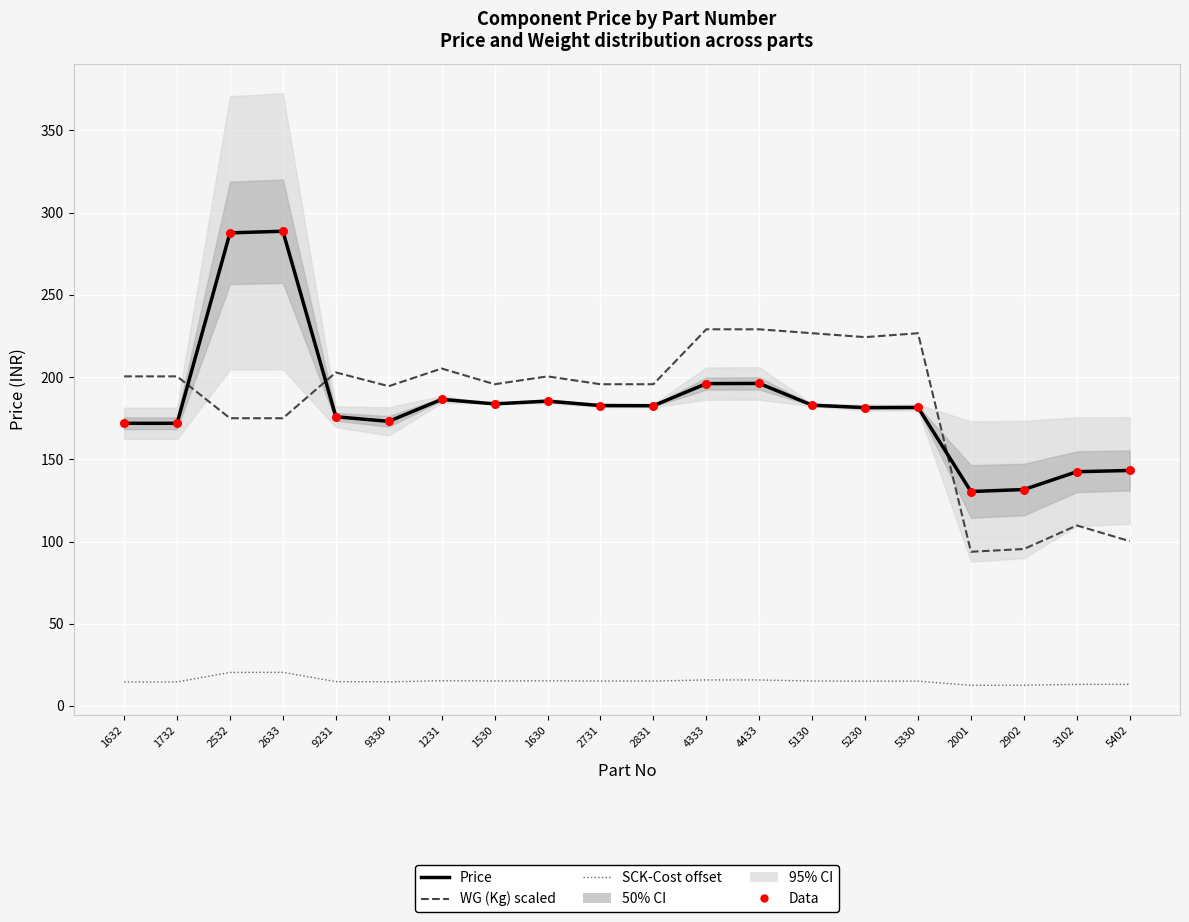

Which series has the largest Y range (max minus min)?

Price